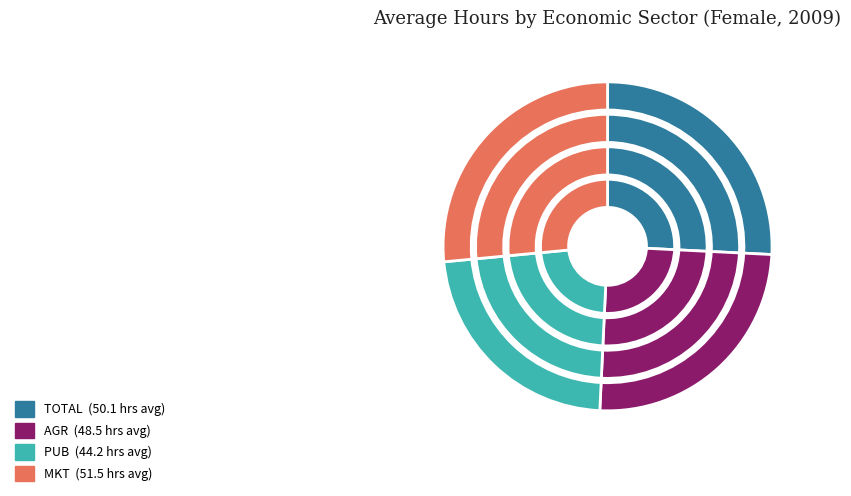

To the nearest percent, what percentage of the pie is eco_aggregate_total?

26%